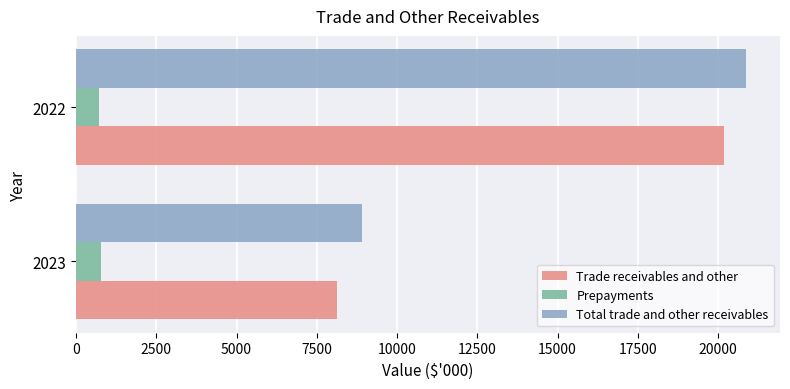

What is the sum of the Prepayments values at 2022 and 2023?

1489